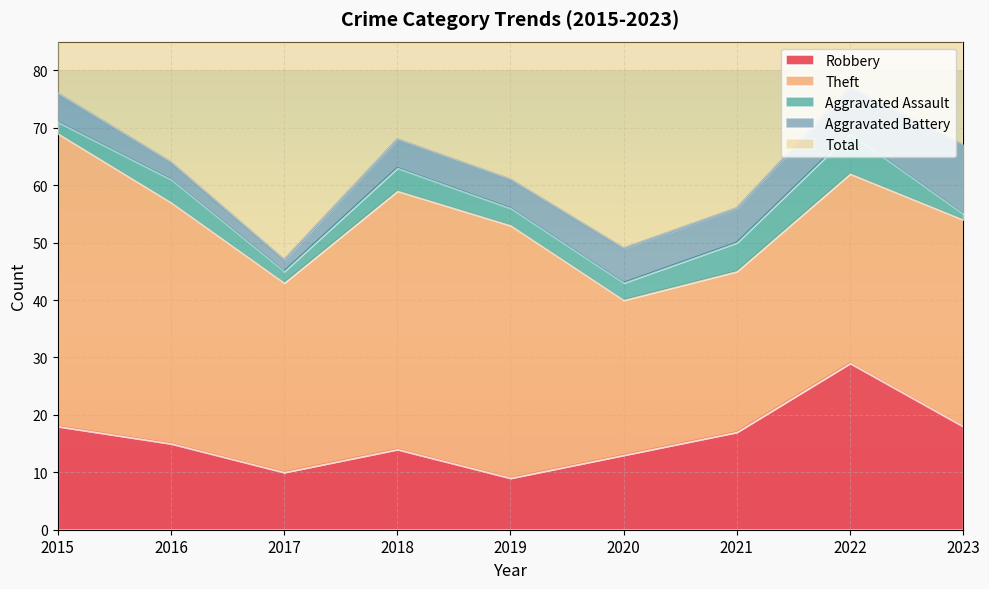

What is the sum of all Aggravated Assault values?

31